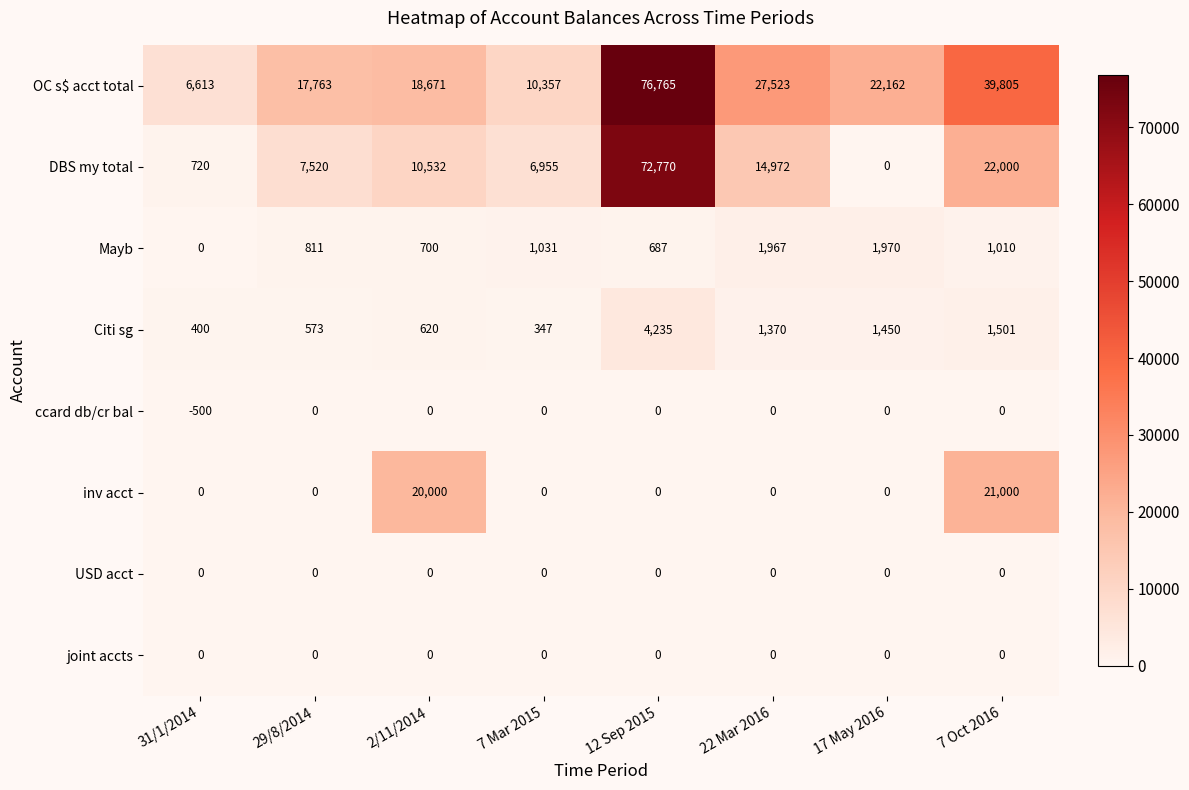

What is the total value across all series at 7 Oct 2016?

85316